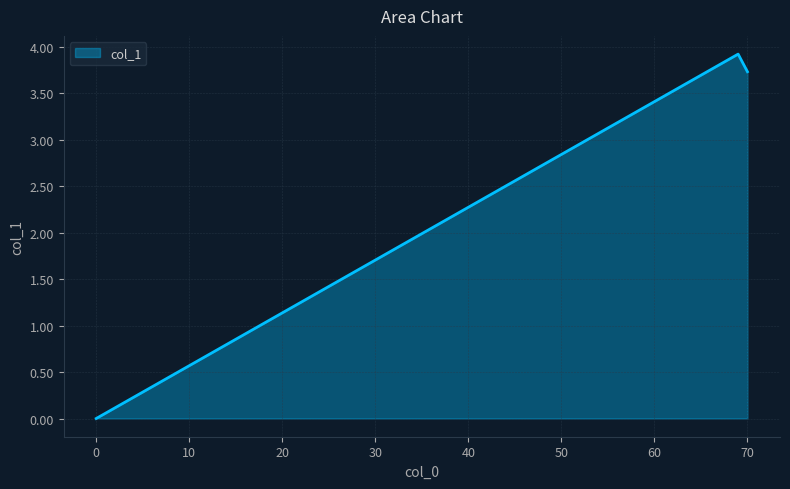

How many values are below 3?

1